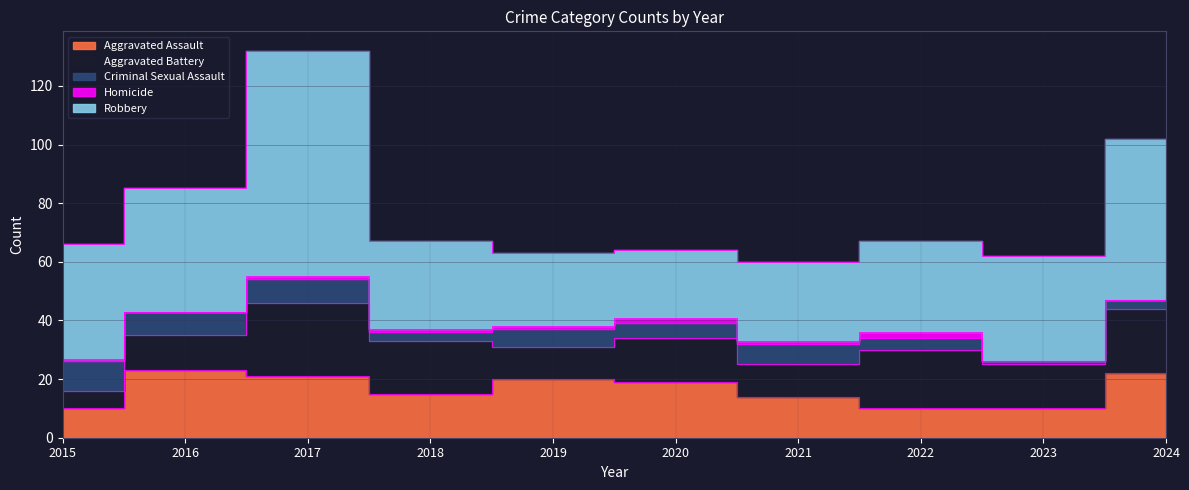

Reading left to right, what are all the values shown in this chart?

Aggravated Assault: 2015=10	2016=23	2017=21	2018=15	2019=20	2020=19	2021=14	2022=10	2023=10	2024=22
Aggravated Battery: 2015=6	2016=12	2017=25	2018=18	2019=11	2020=15	2021=11	2022=20	2023=15	2024=22
Criminal Sexual Assault: 2015=10	2016=8	2017=8	2018=3	2019=6	2020=5	2021=7	2022=4	2023=1	2024=3
Homicide: 2015=1	2016=0	2017=1	2018=1	2019=1	2020=2	2021=1	2022=2	2023=0	2024=0
Robbery: 2015=39	2016=42	2017=77	2018=30	2019=25	2020=23	2021=27	2022=31	2023=36	2024=55